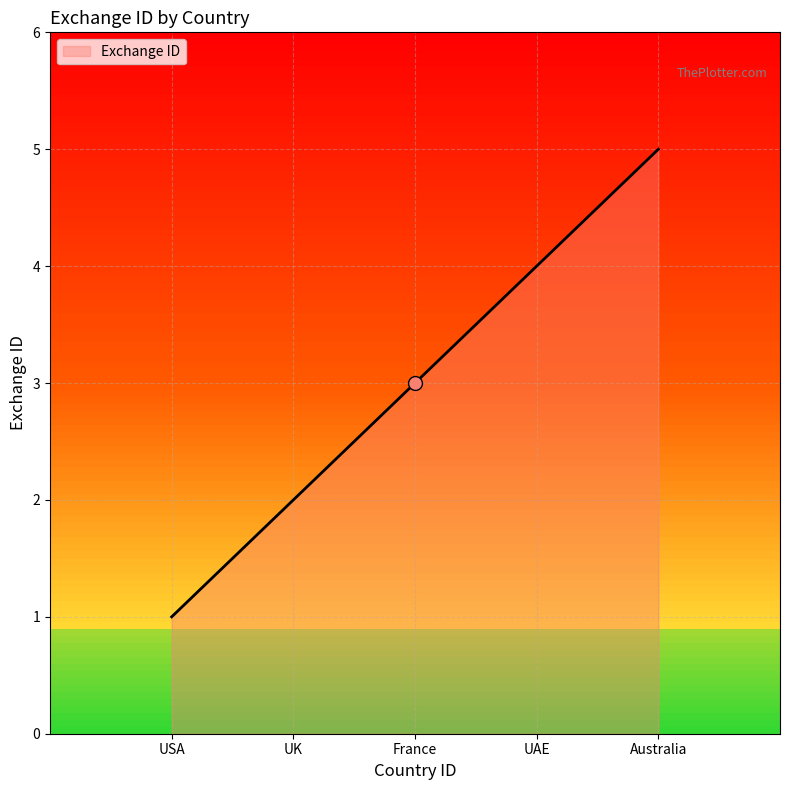

What is the difference between the maximum and minimum values?

4